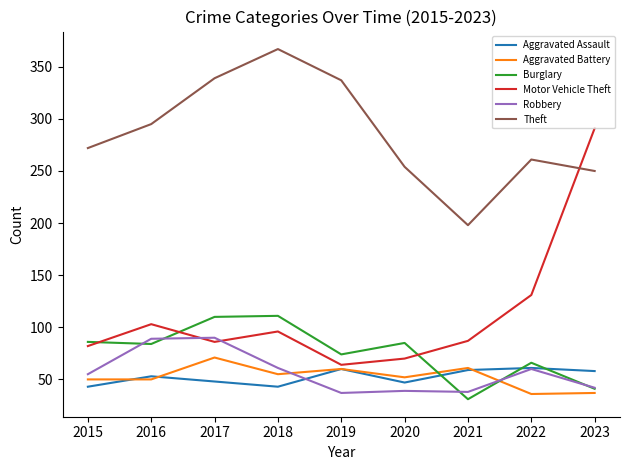

What is the minimum value for Aggravated Assault?

43